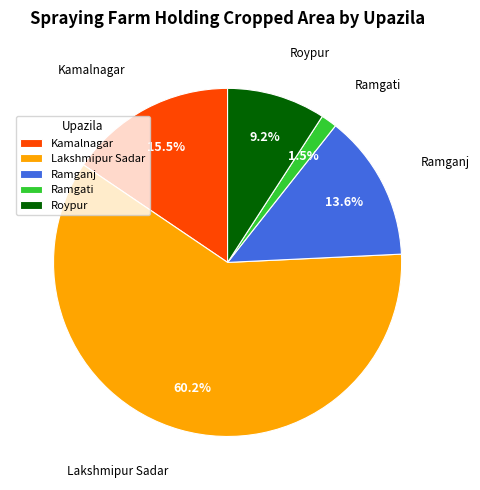

Is there a majority slice in this chart?

Yes